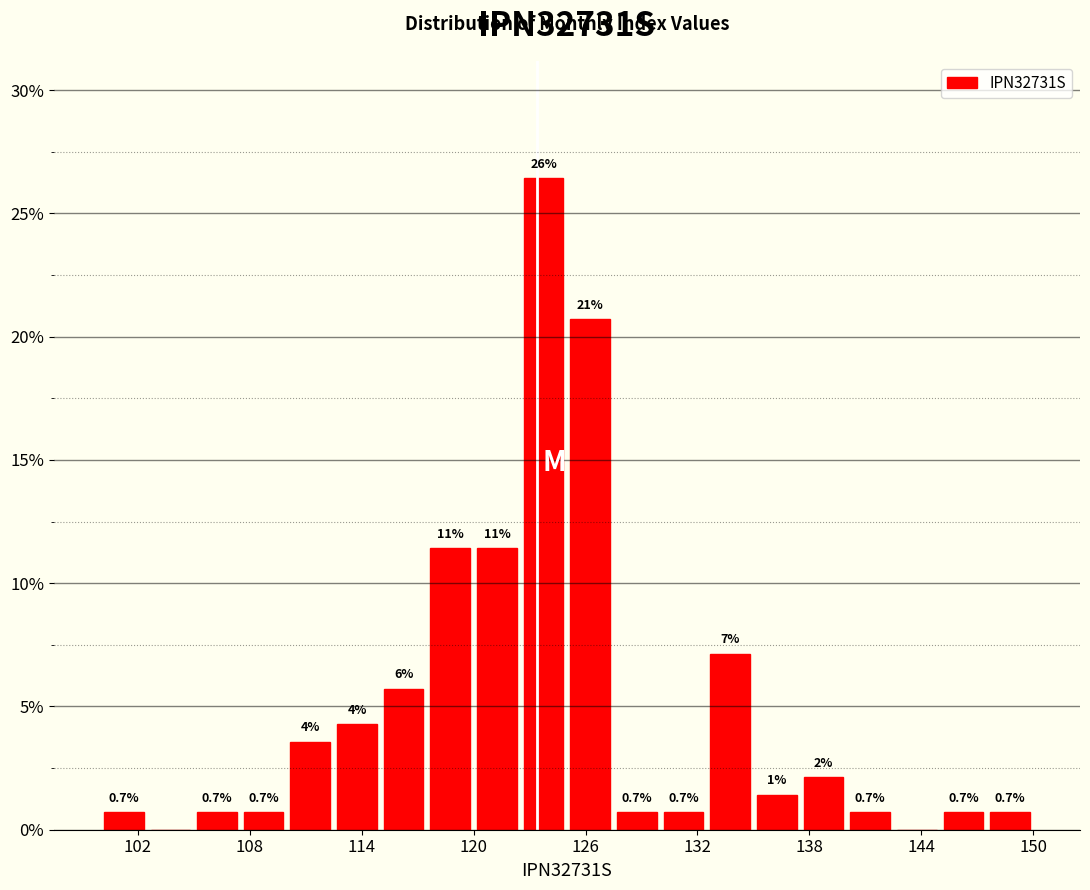

Read against the x-axis, roughly where is the centre of the tallest bar?

124